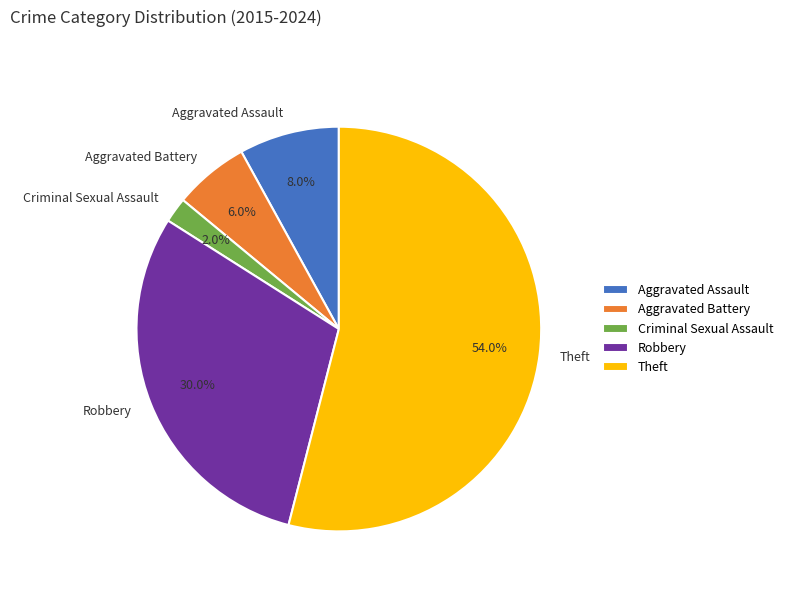

The Robbery slice represents 44% of the pie. True or false?

False